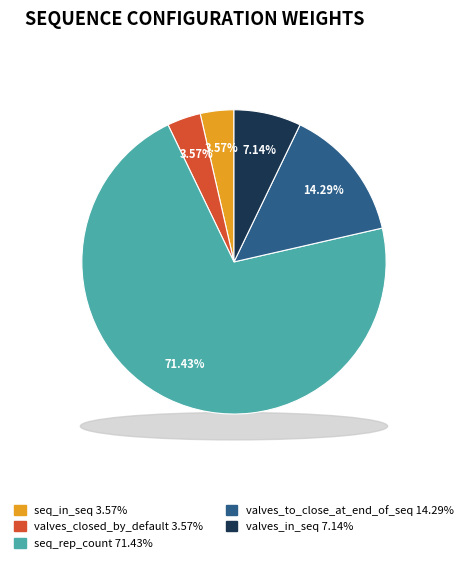

To the nearest percent, what is the difference between the largest and smallest slice percentages?

68%